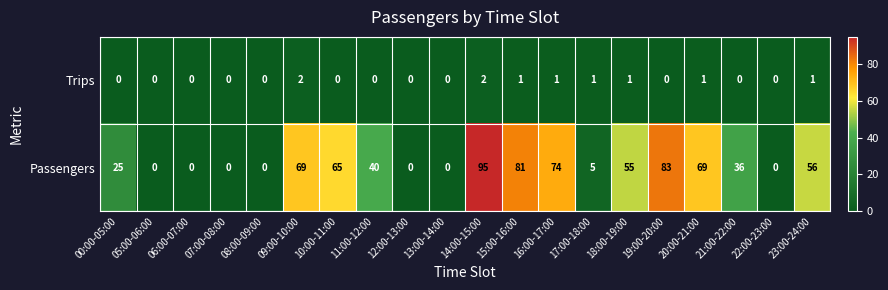

The Trips series shows 0 at 07:00-08:00. True or false?

True